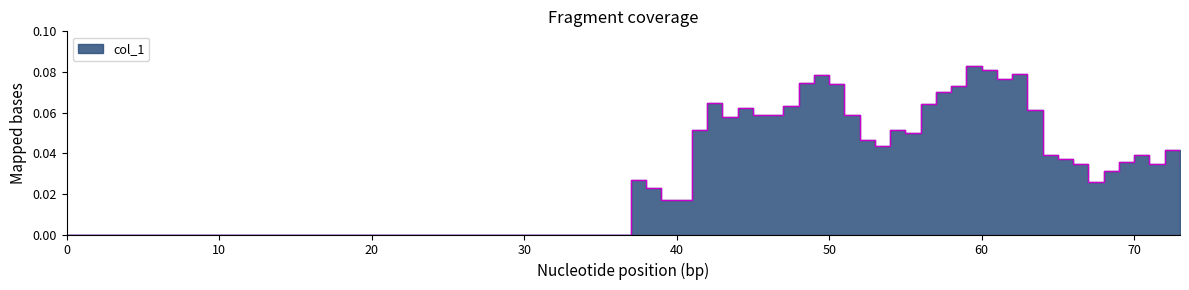

At which category does the data reach its first local peak?

37